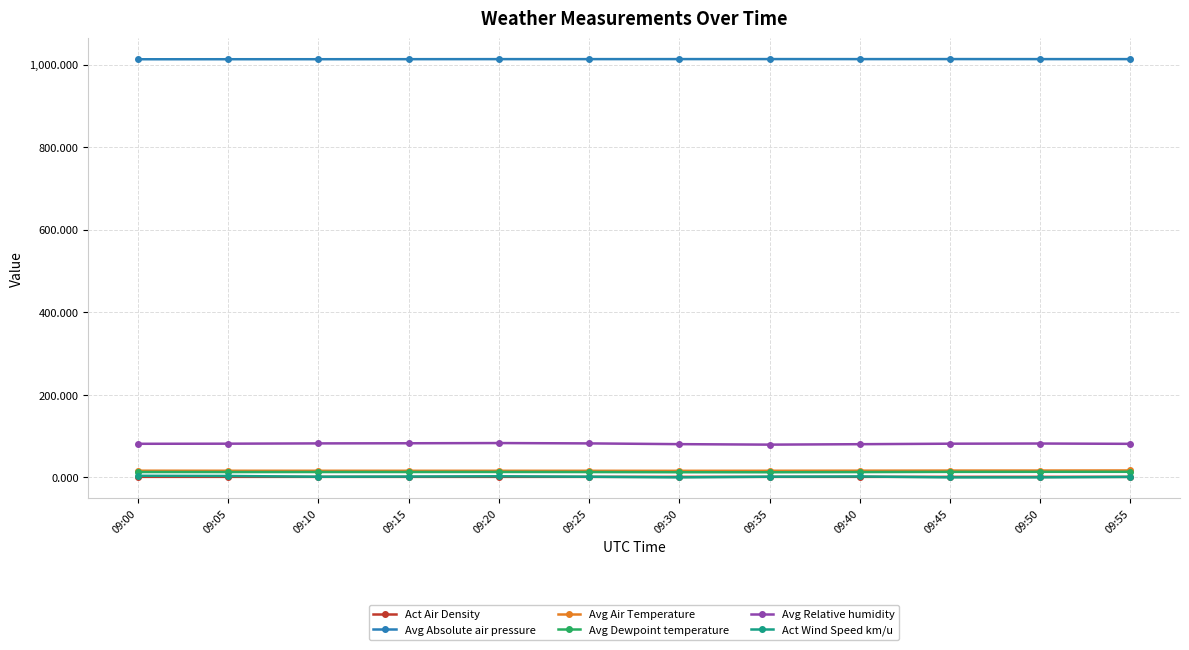

True or false: Avg Air Temperature and Act Air Density cross at least once.

False